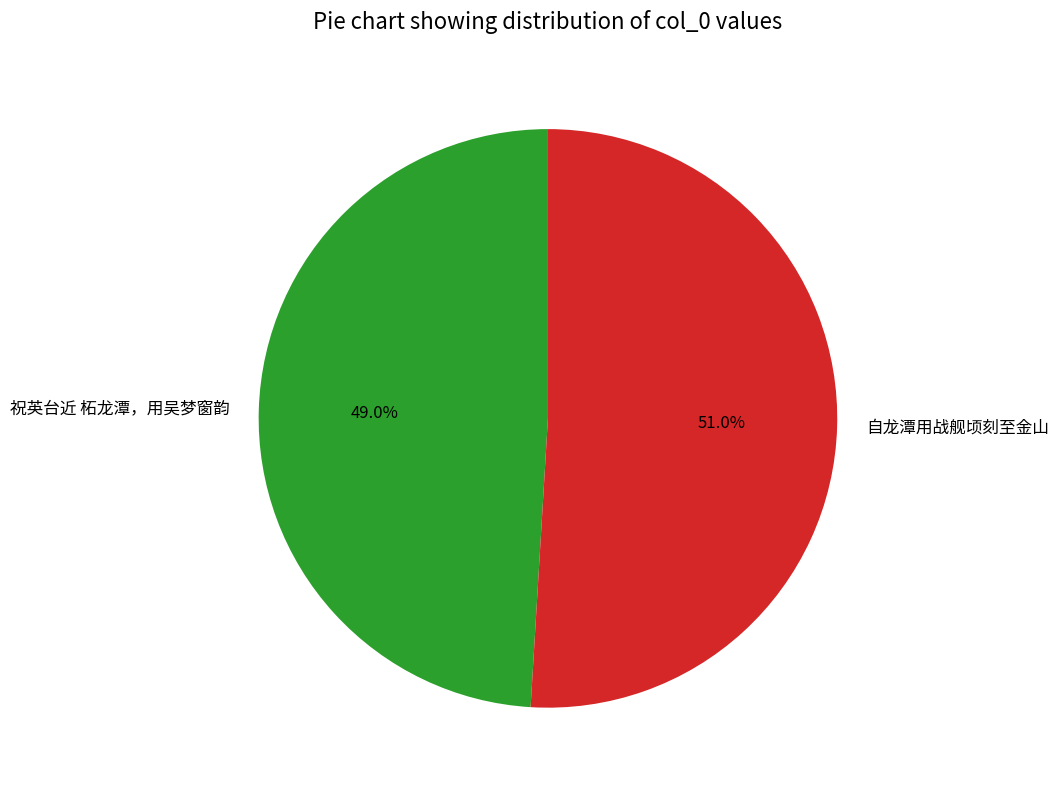

To the nearest percent, what is the difference between the 祝英台近 柘龙潭，用吴梦窗韵 and 自龙潭用战舰顷刻至金山 slice percentages?

2%